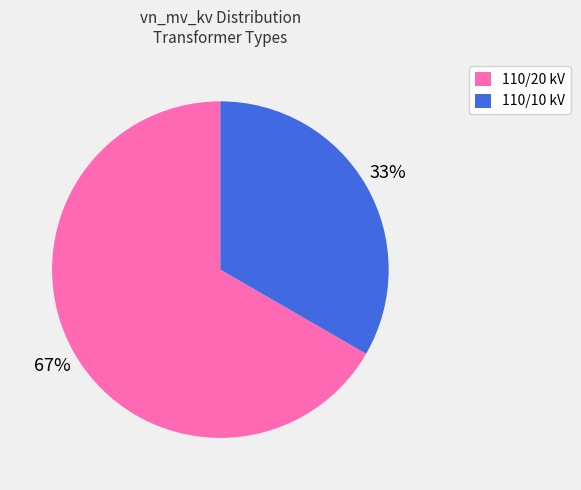

To the nearest percent, what portion does 110/10 kV represent?

33%